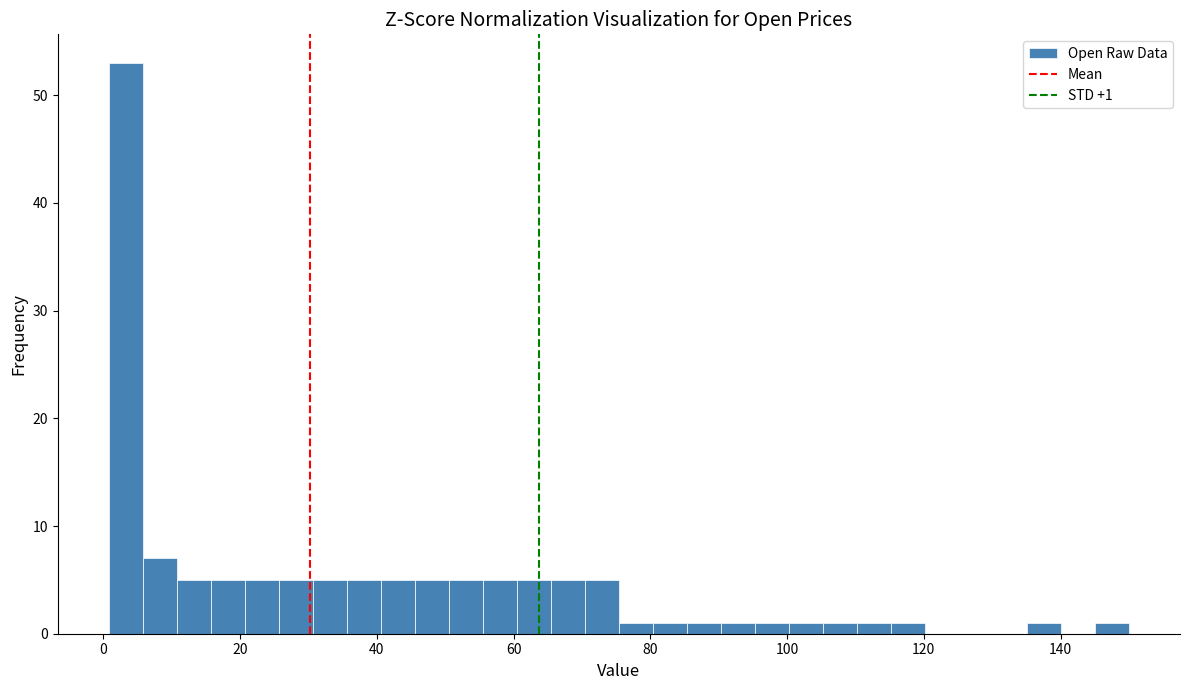

Around what value on the x-axis is the tallest bar? Give the approximate position of its centre, as read against the axis.

4